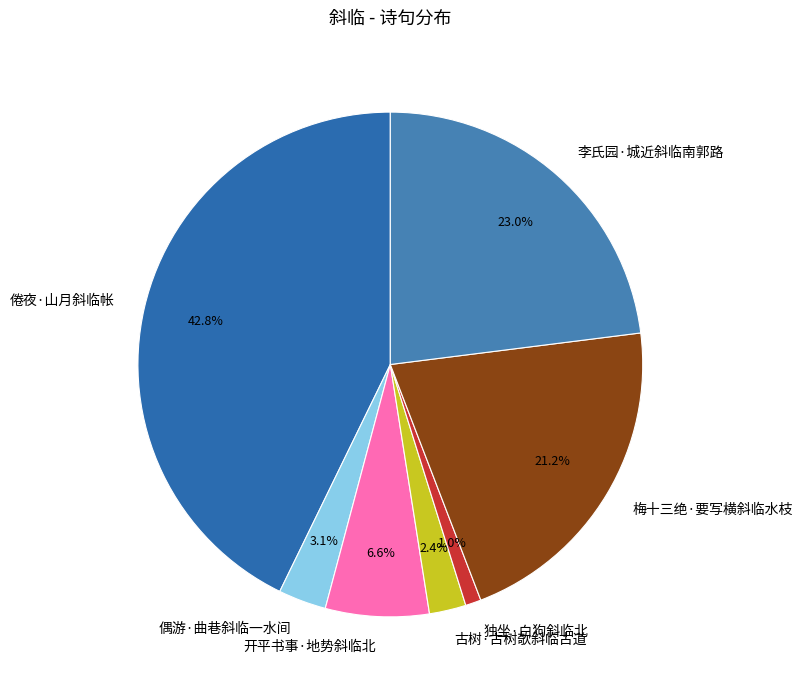

Do 梅十三绝·要写横斜临水枝 and 倦夜·山月斜临帐 together represent more than half of the pie?

Yes